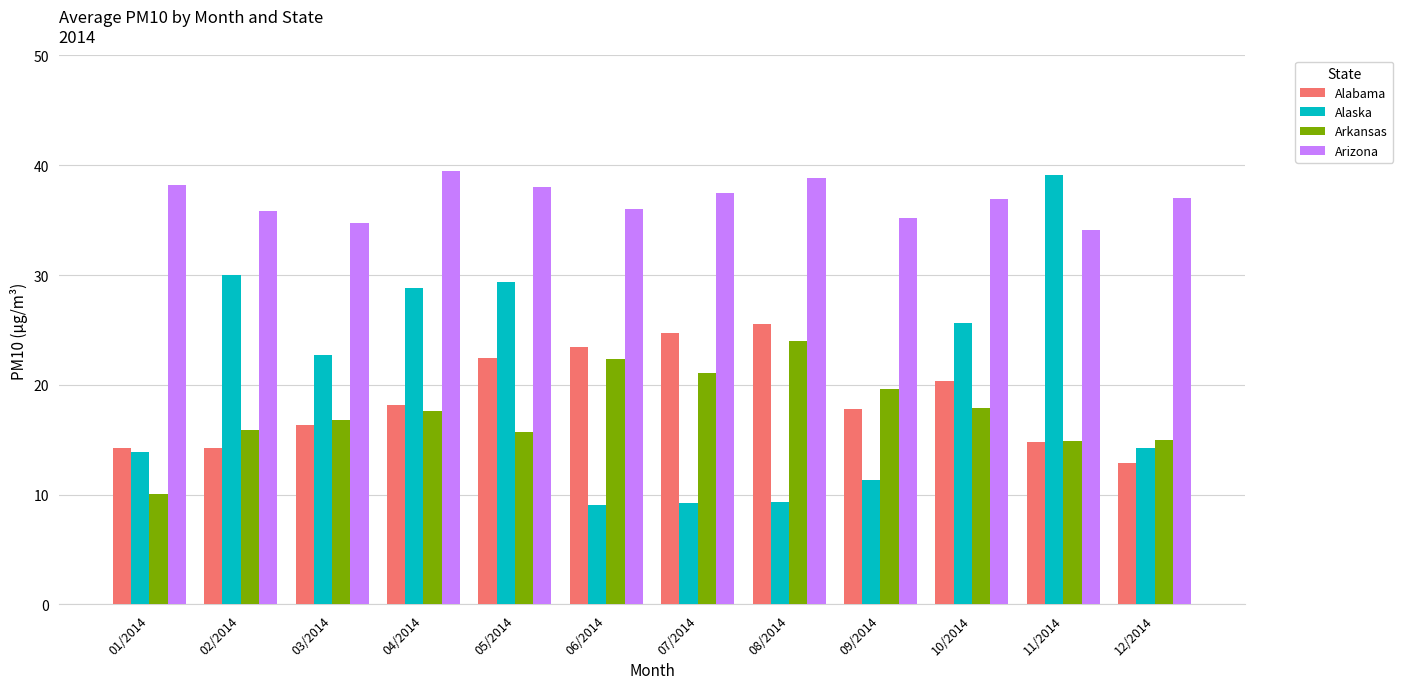

How many values in the Arkansas series exceed 17?

6